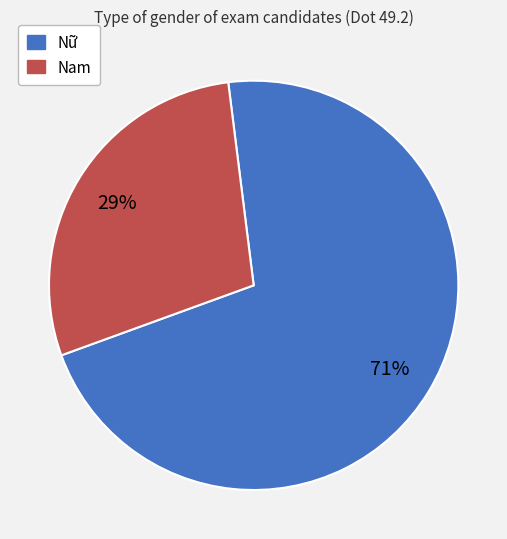

What percentage is the Nam slice, to the nearest percent?

29%